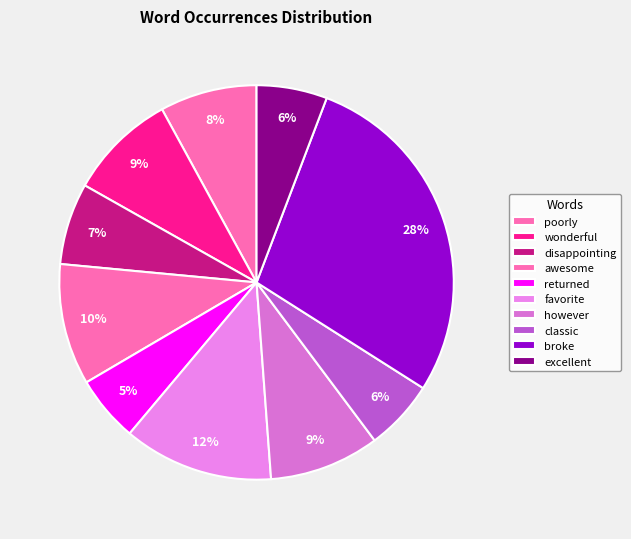

Does any single category account for the majority?

No